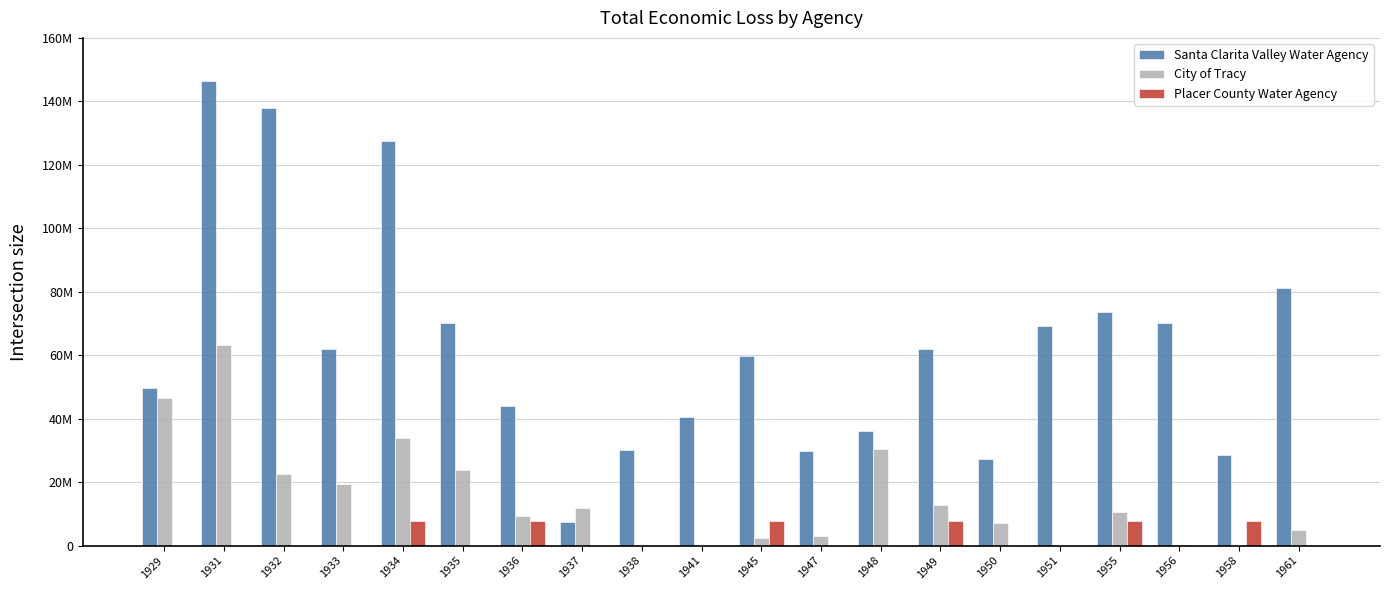

At how many categories does at least one series exceed 59979486?

10